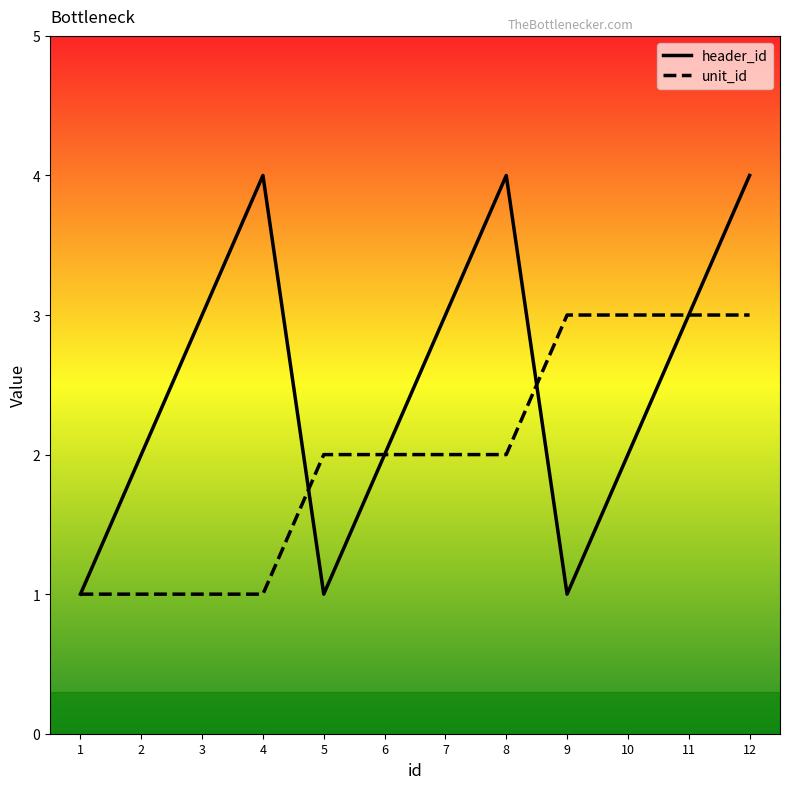

Between 6 and 7, which series saw the biggest shift?

header_id